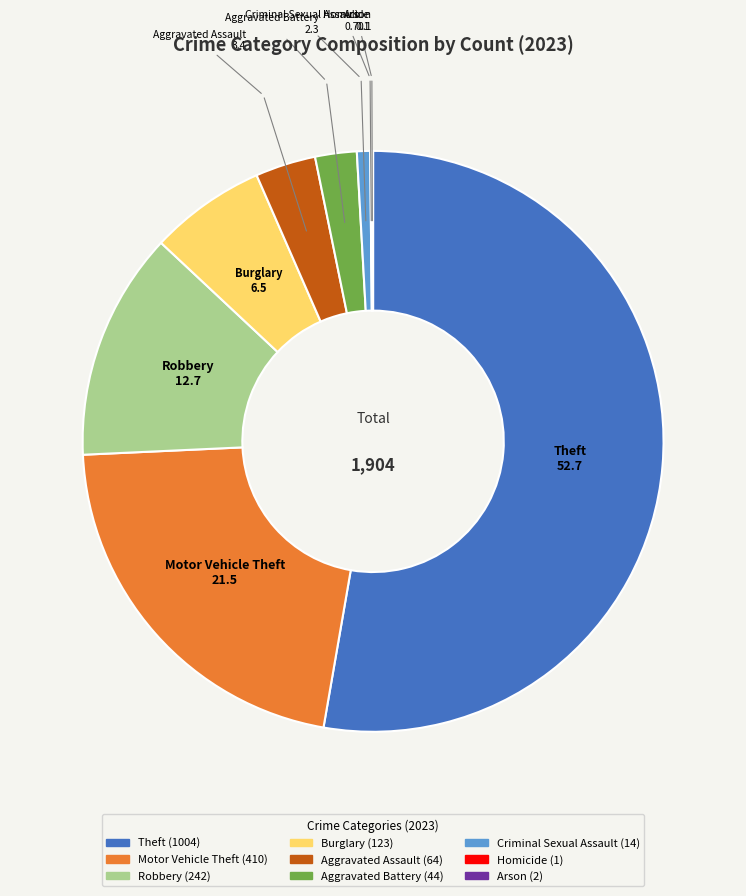

Which slice is the largest?

Theft